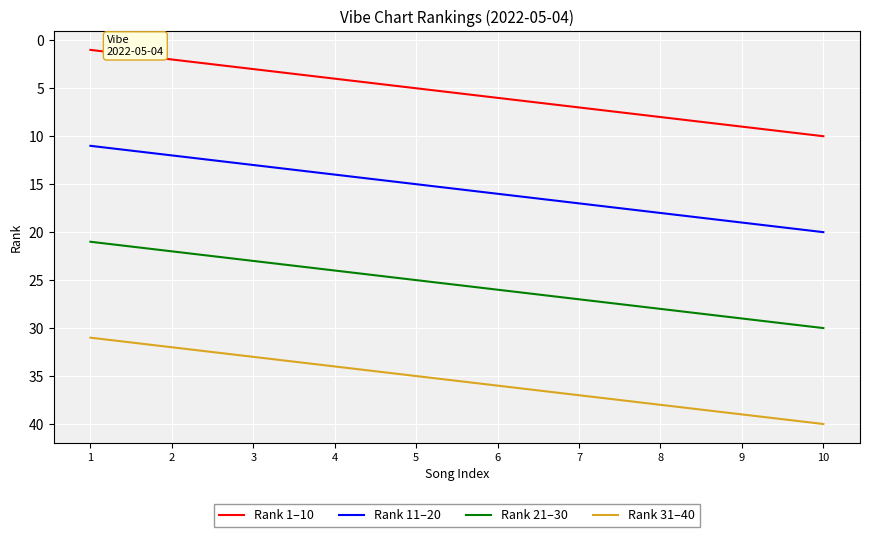

List the series in order of their overall mean, highest first.

Rank 31–40, Rank 21–30, Rank 11–20, Rank 1–10